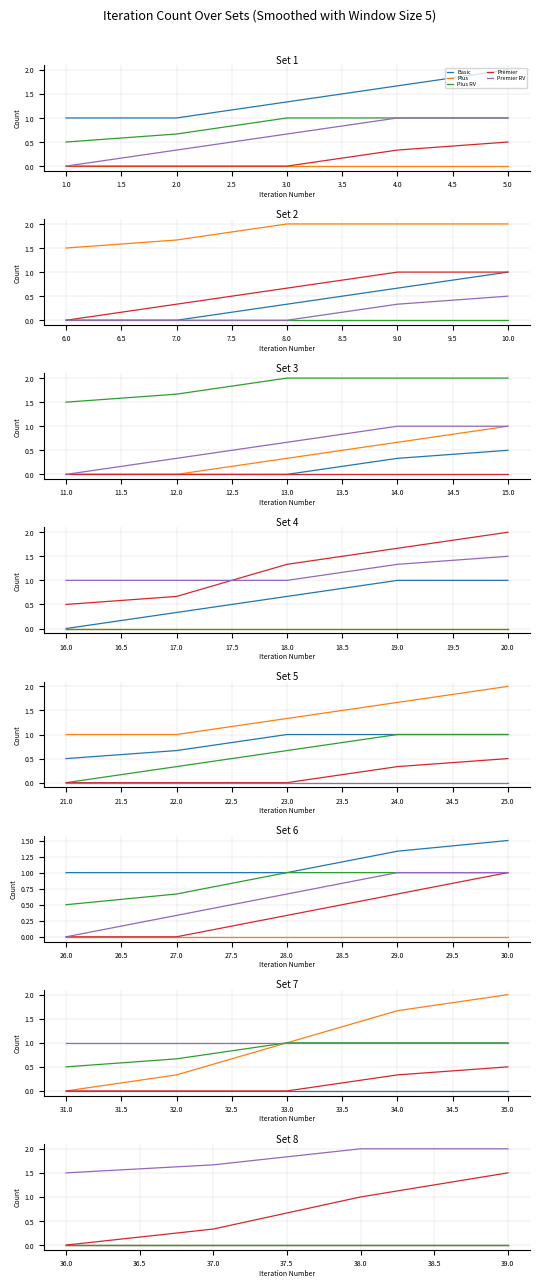

True or false: Plus and Plus RV intersect in this chart.

False